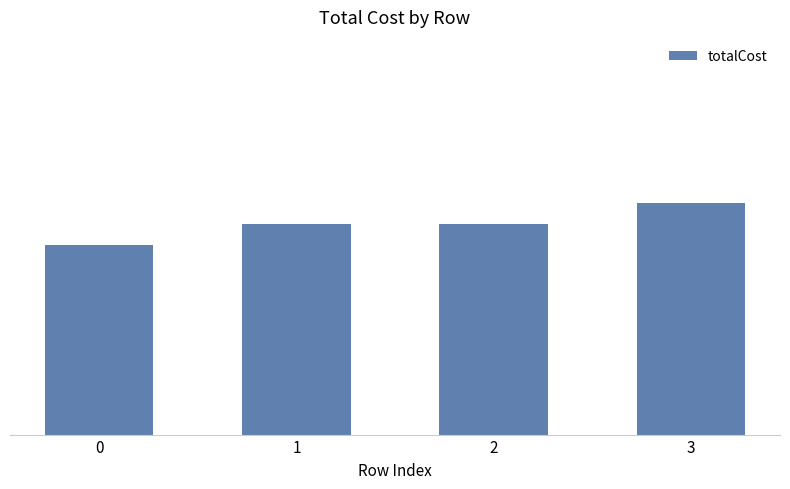

Does the chart contain any negative values?

No